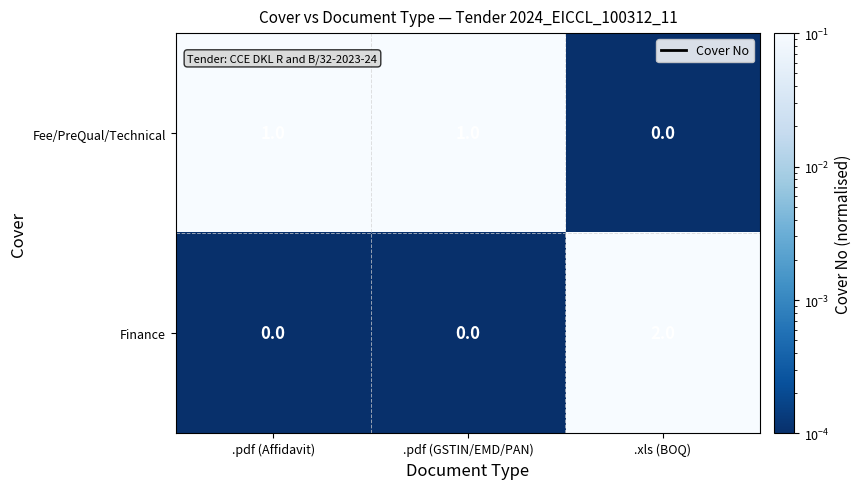

Rank the series at .xls (BOQ) from highest to lowest value.

Finance, Fee/PreQual/Technical